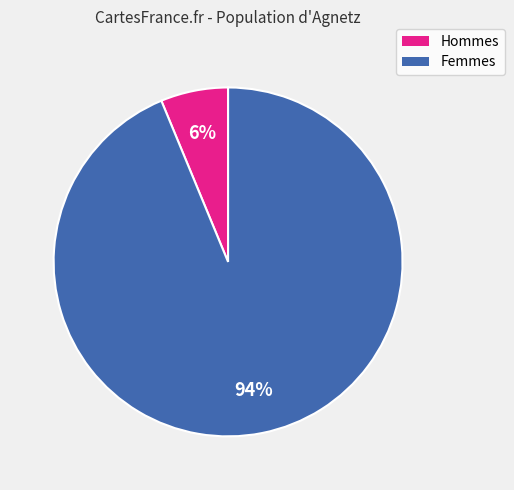

Combined, do Hommes and Femmes account for over 50%?

Yes